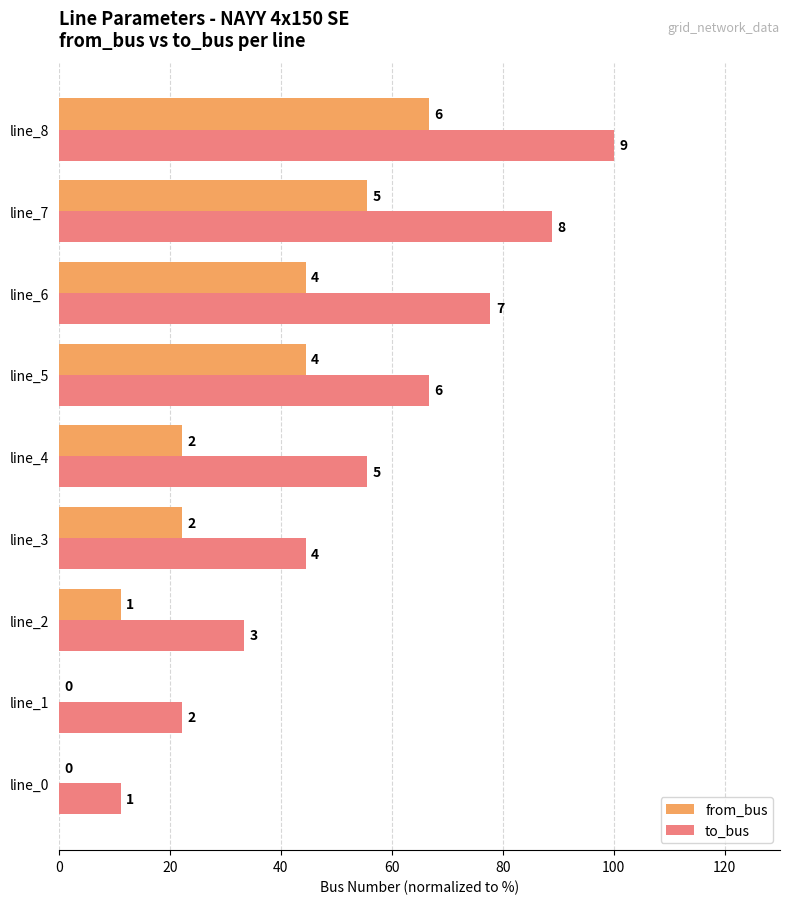

What are all the series names shown in the legend?

from_bus, to_bus